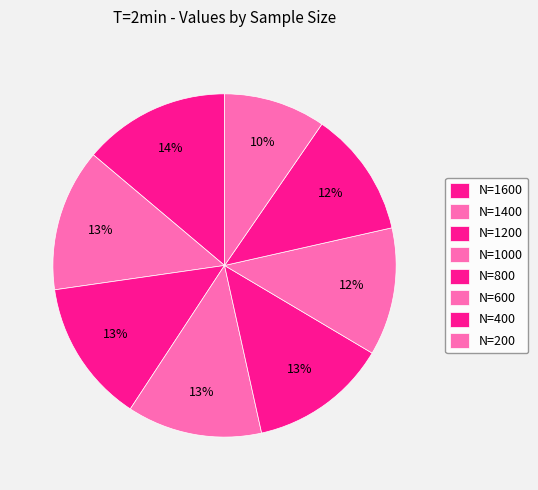

Count the number of slices in the pie.

8